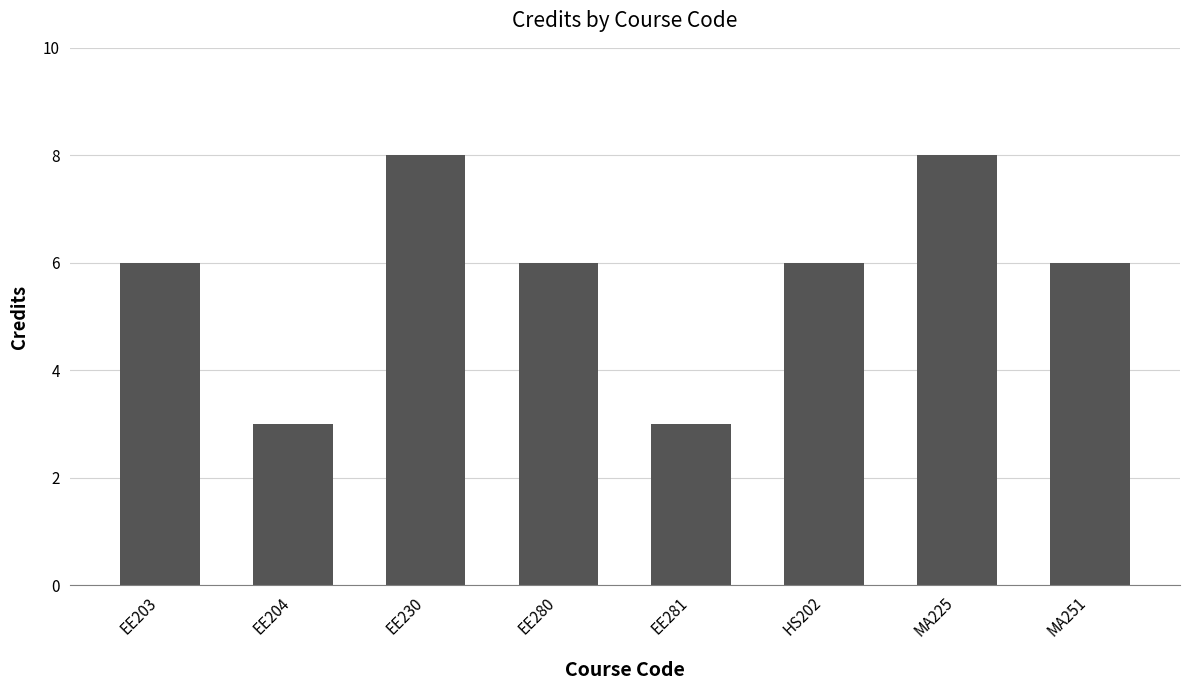

Are the bars horizontal?

No